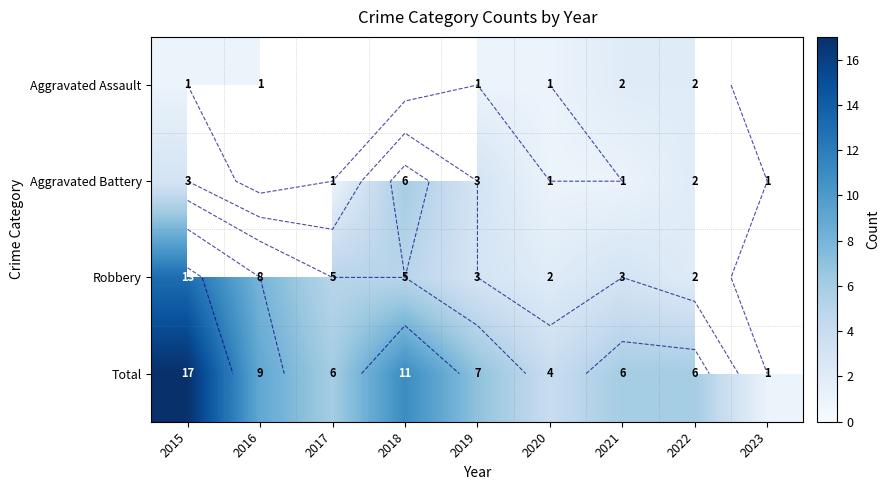

What is the lowest value of the Total series?

1.0